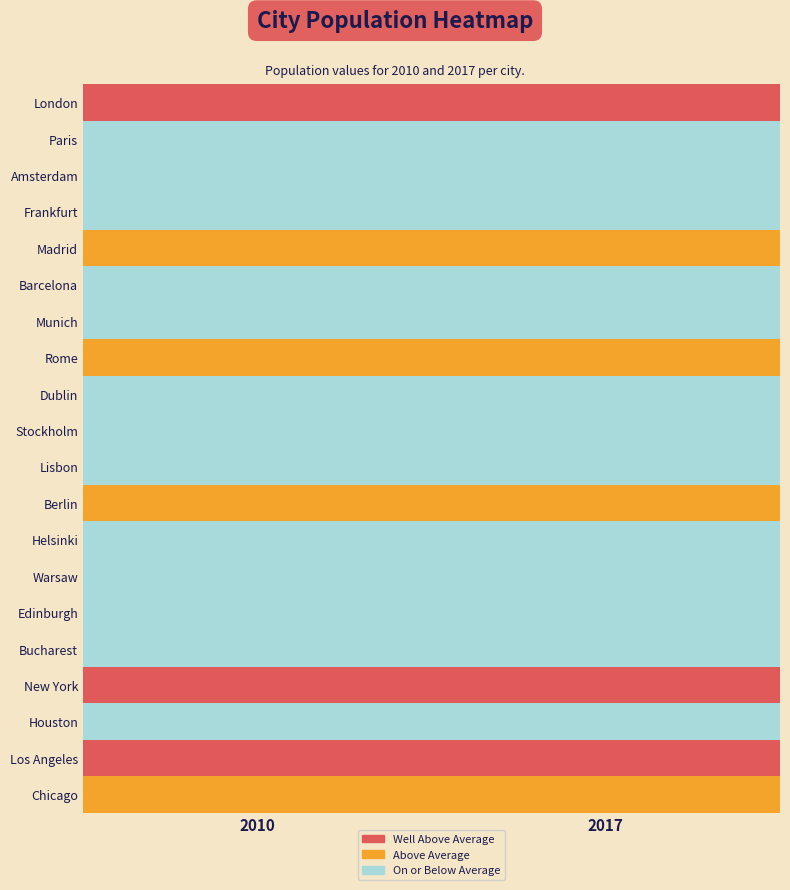

Which label corresponds to the smallest value in the chart?

2010